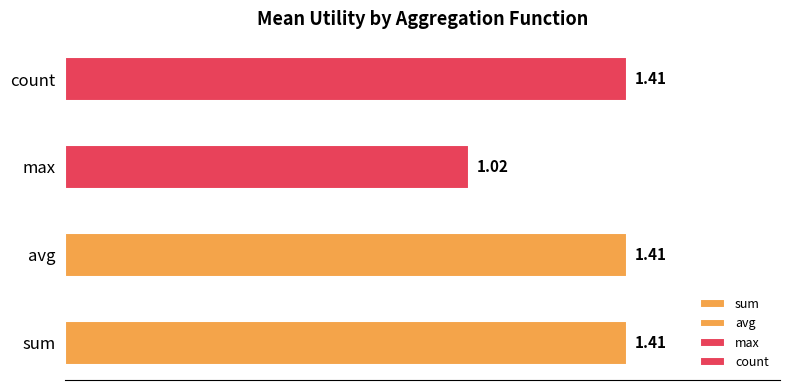

How many categories are shown in the chart?

4